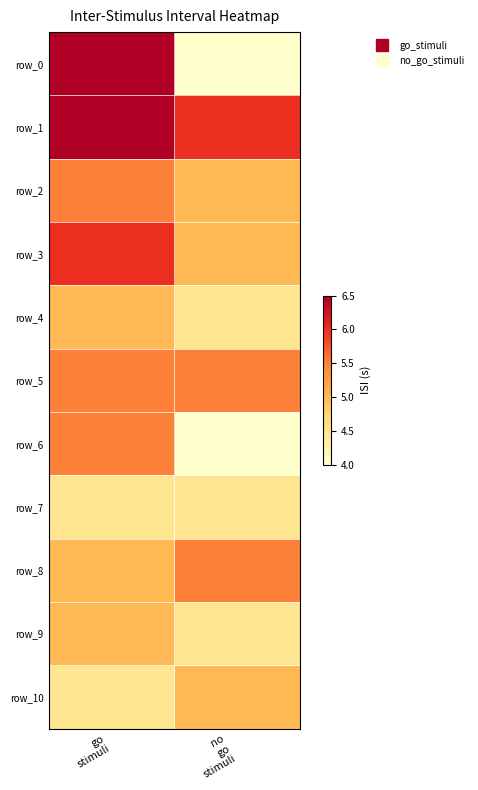

Rank the series at go
stimuli from highest to lowest value.

row_0, row_1, row_3, row_2, row_5, row_6, row_4, row_8, row_9, row_7, row_10